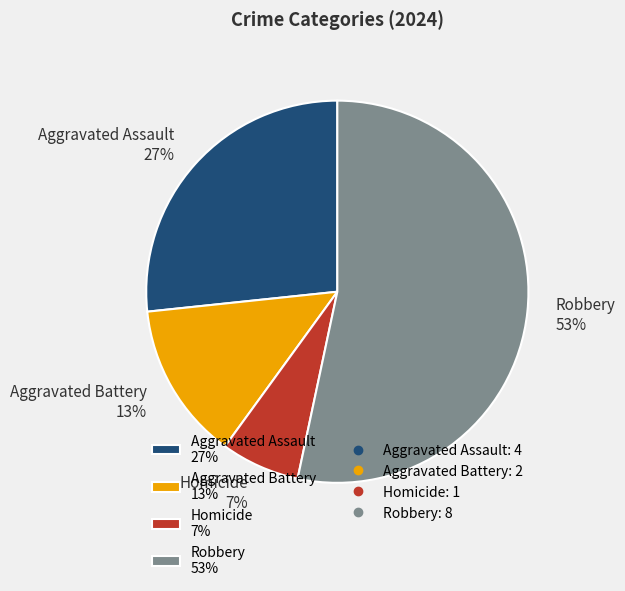

What is the ratio of the value at Aggravated Assault to the value at Robbery?

0.5